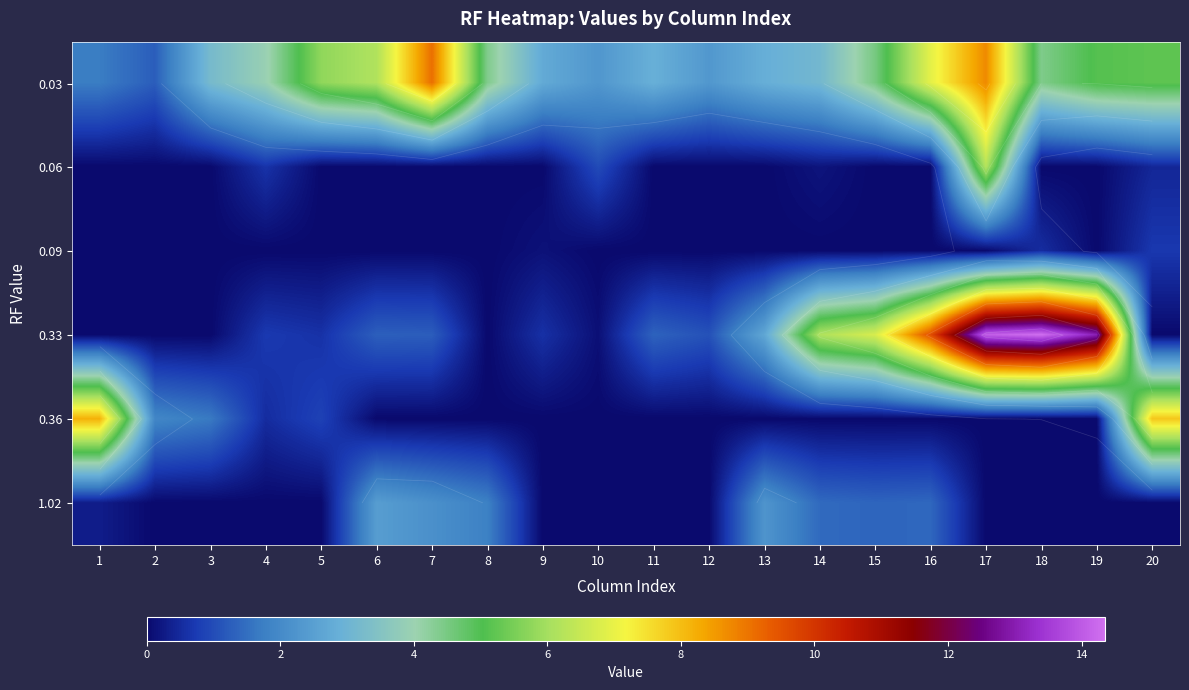

Is the value of 0.36 at 12 greater than the value of 0.09 at 14?

No